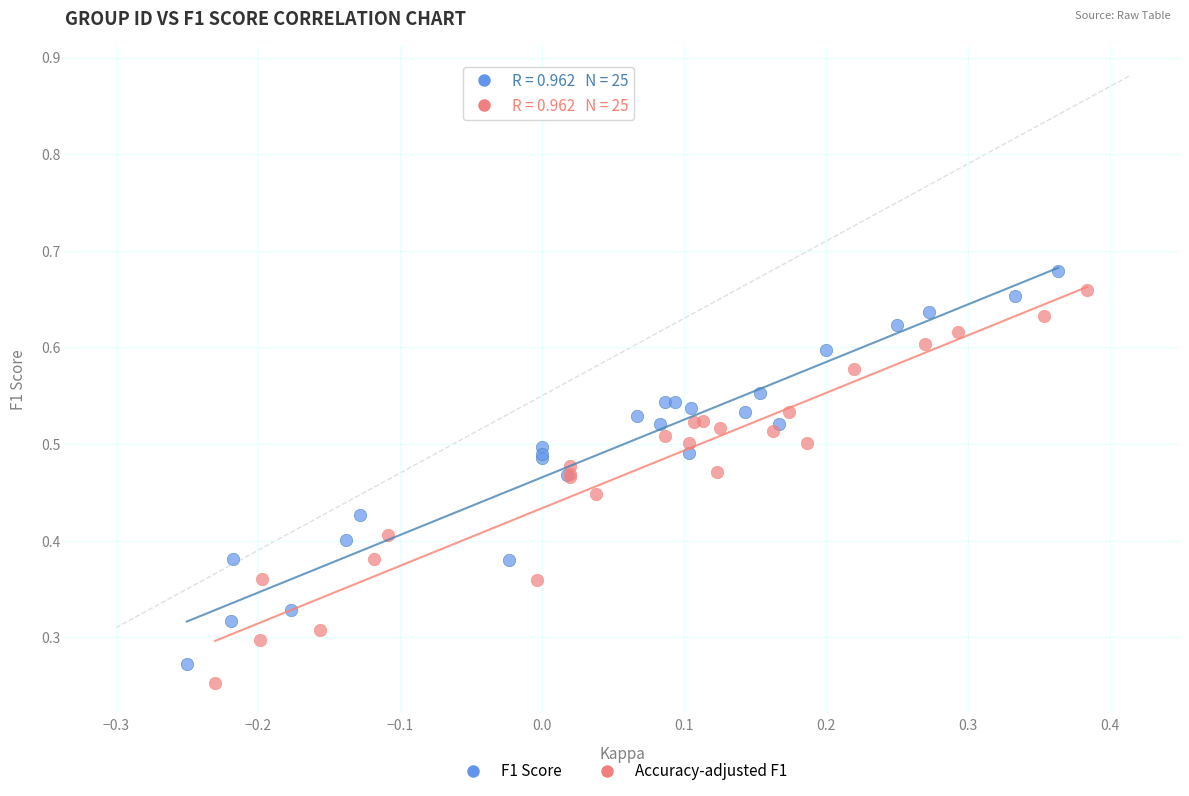

Which series contains the lowest Y value?

Accuracy-adjusted F1